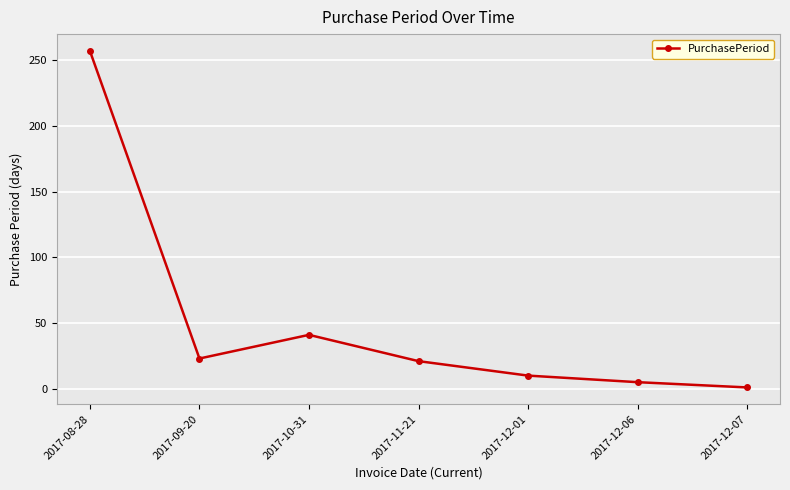

What is the label of the 2nd point from the left?

2017-09-20